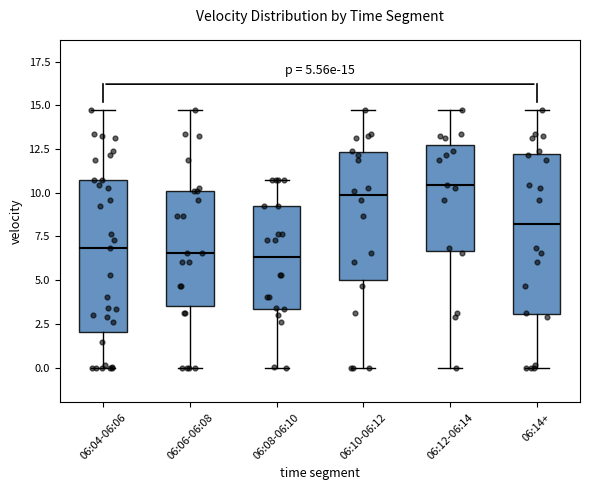

Comparing the boxes themselves (not the whiskers), which one is the tallest?

06:14+